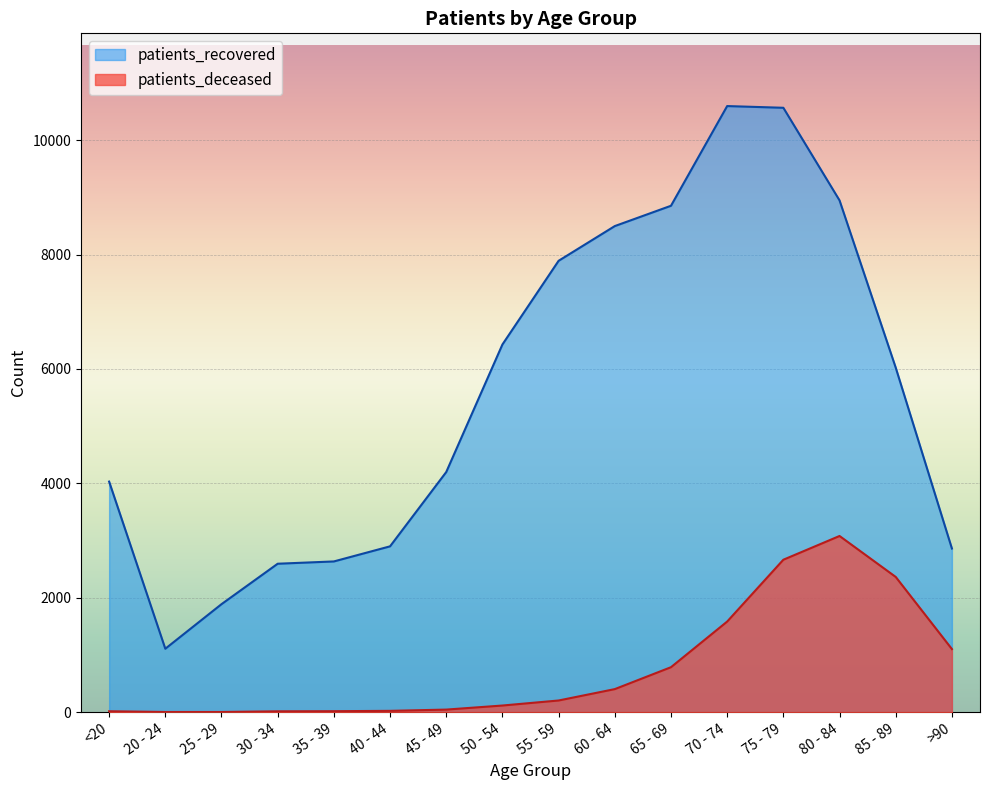

At which category is the sum across all series the highest?

75 - 79